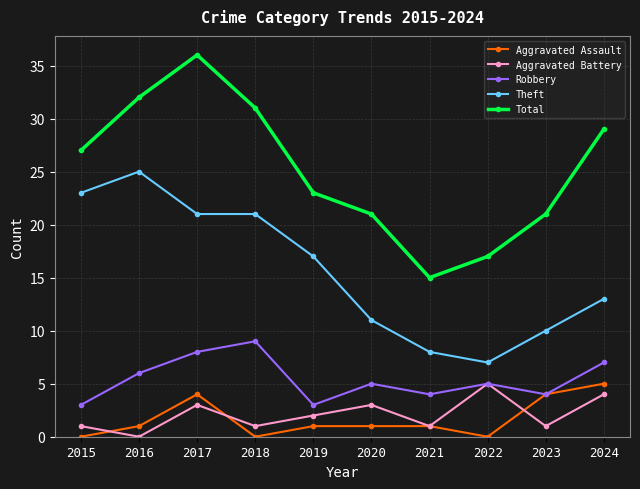

Does the chart have visible grid lines?

Yes